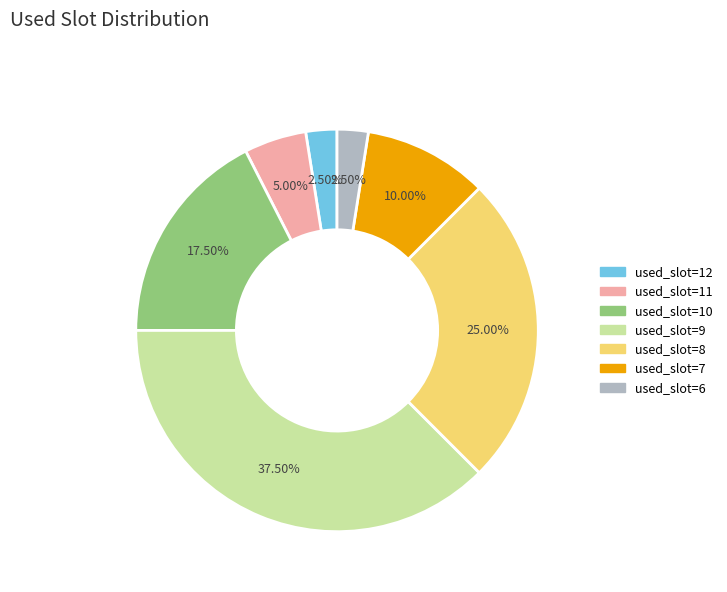

Is used_slot=7 the majority of the pie?

No